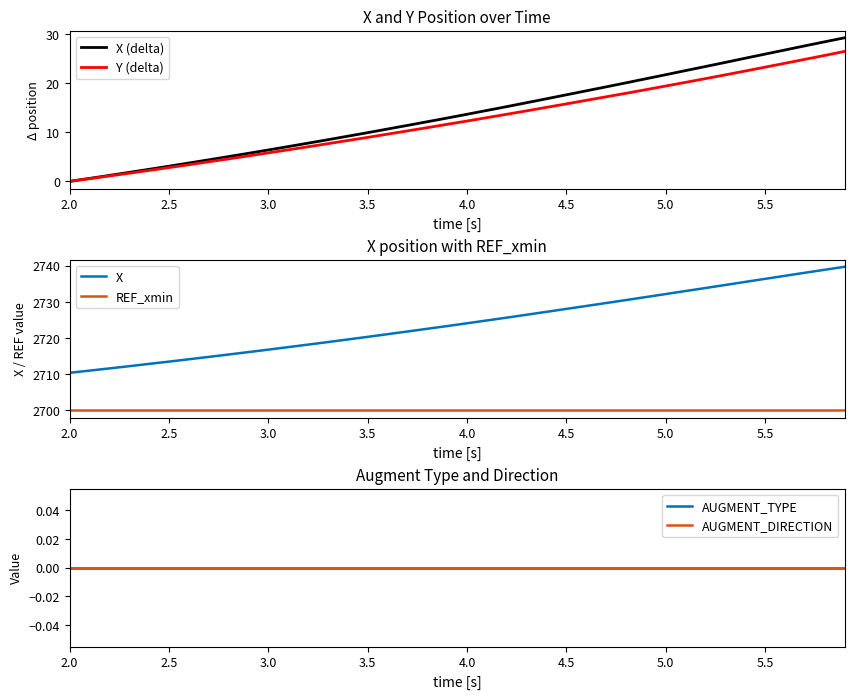

Where does the Y (delta) series first go above 12?

4.0